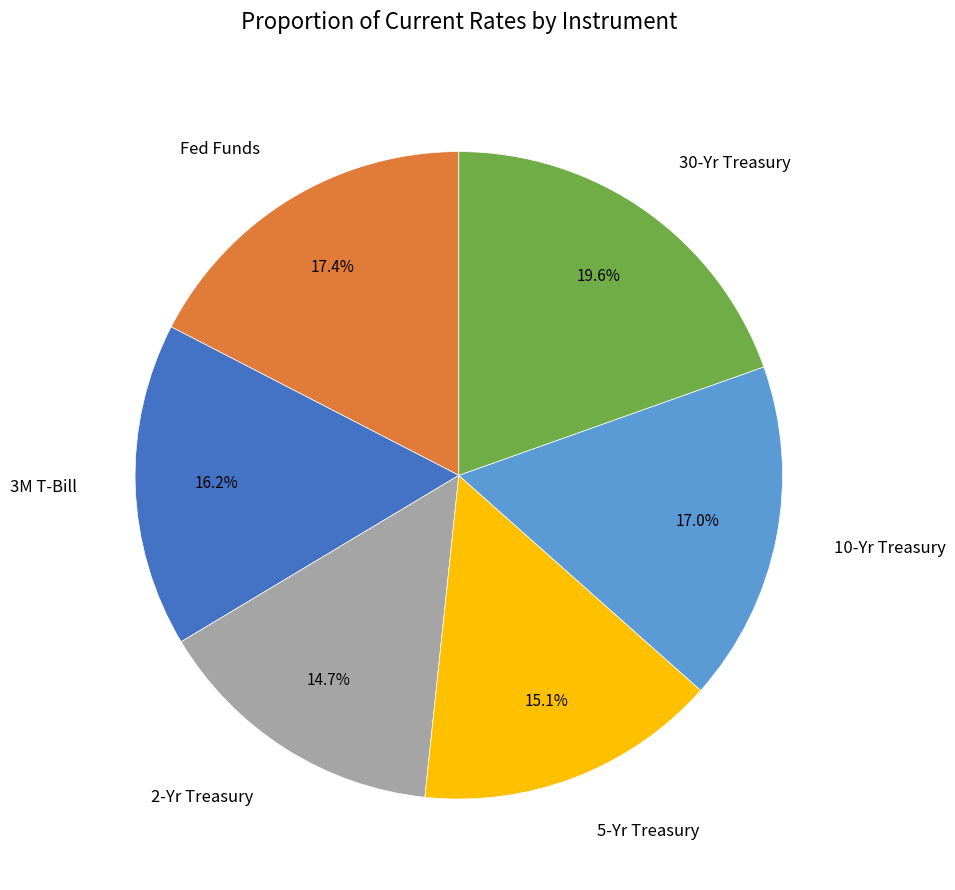

The 10-Yr Treasury slice represents 17% of the pie. True or false?

True